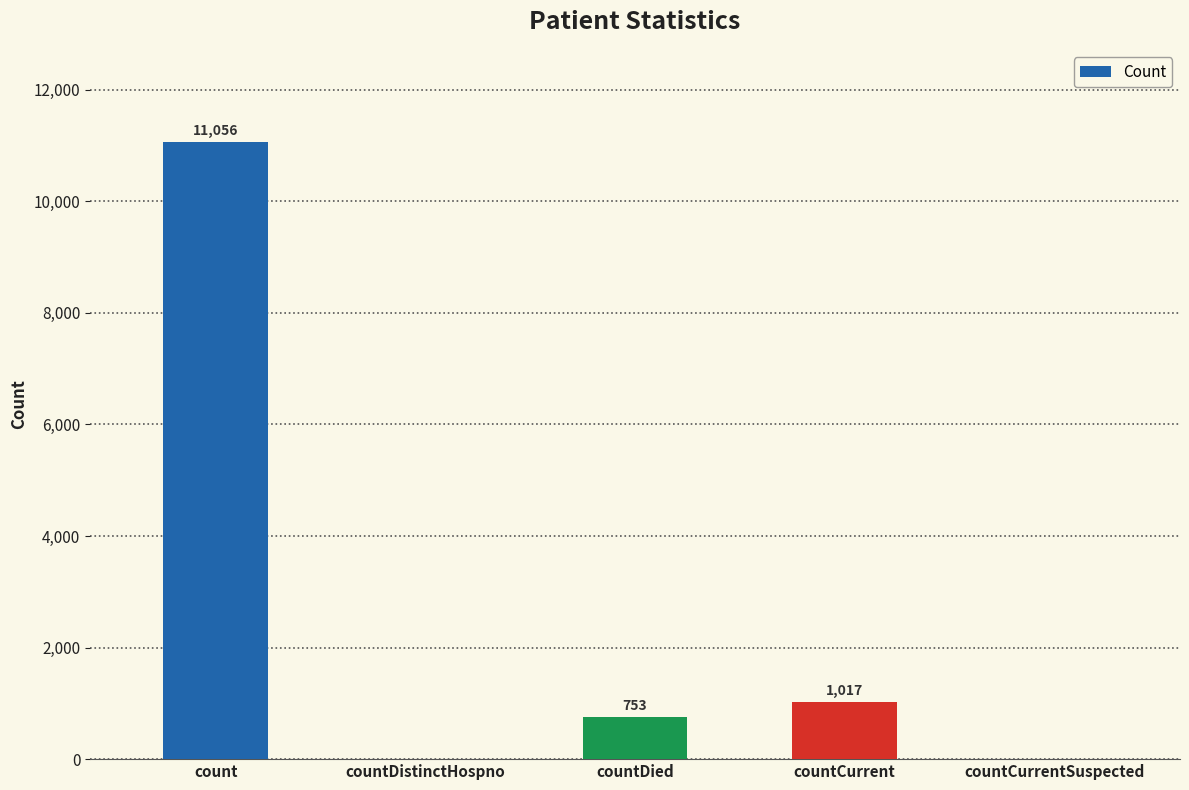

What is the change in value from countDistinctHospno to countDied?

+753